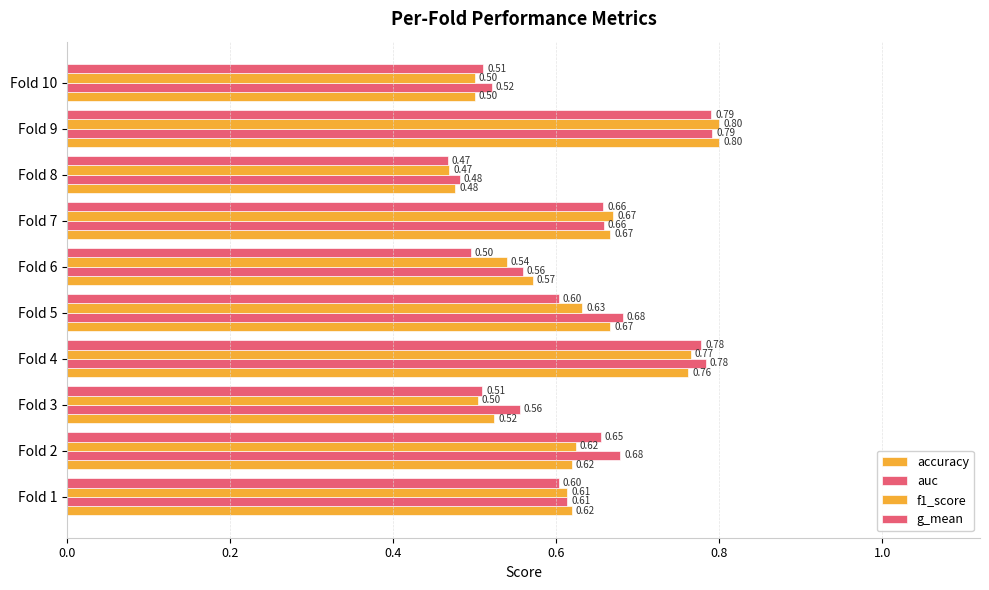

Count the number of data series in this chart.

4